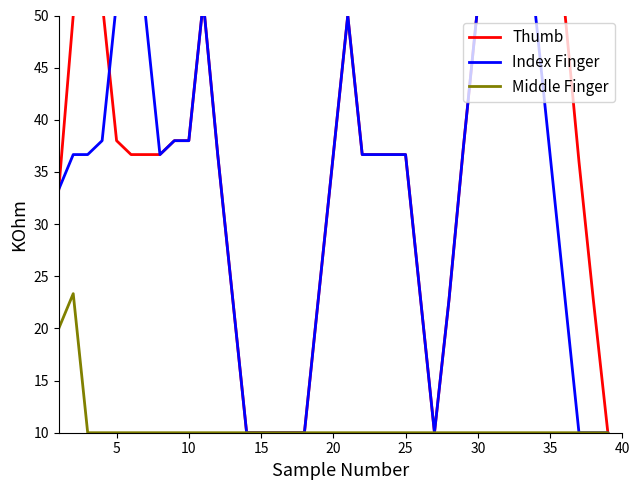

True or false: Middle Finger and Thumb cross at least once.

False